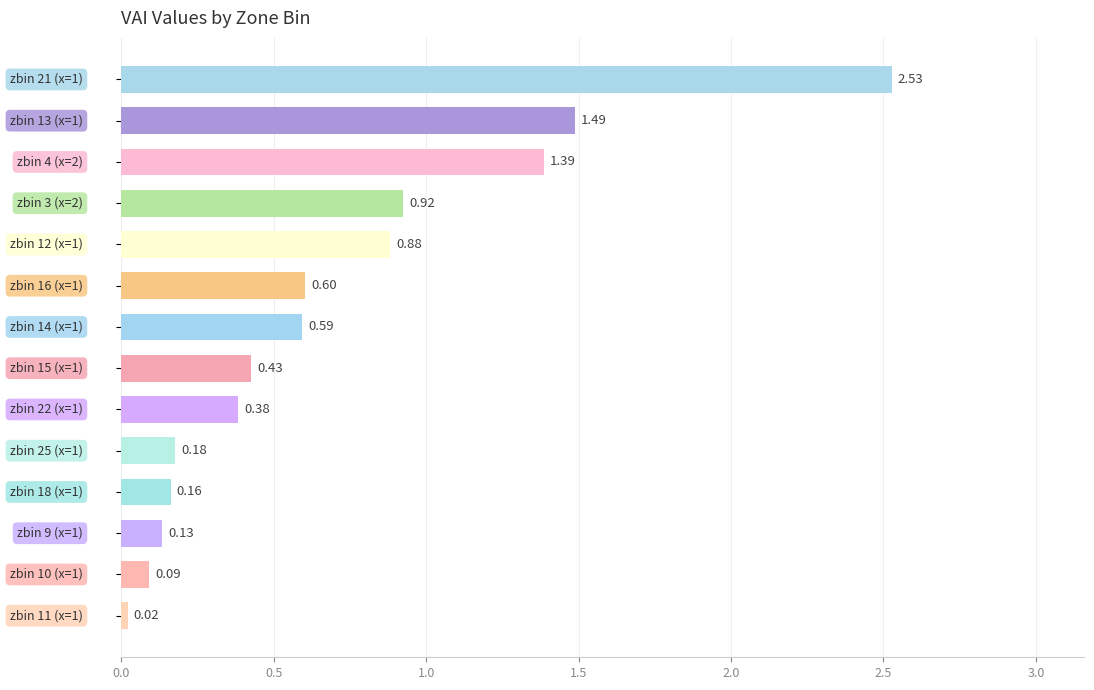

What is the sum of all values?

9.8